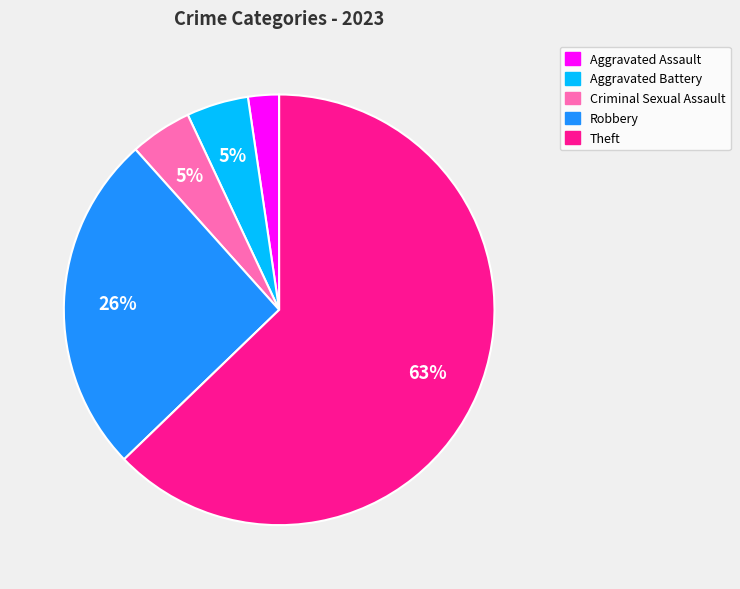

Combined, do Robbery and Aggravated Battery account for over 50%?

No